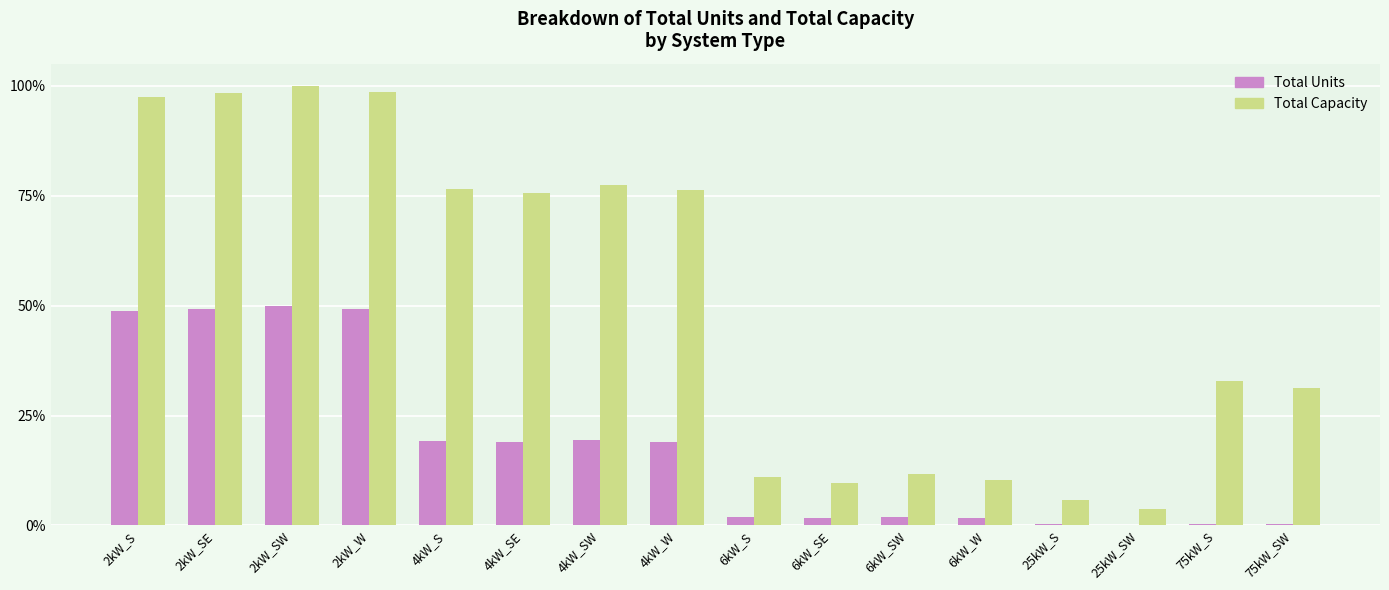

What are all the series names shown in the legend?

Total Units, Total Capacity